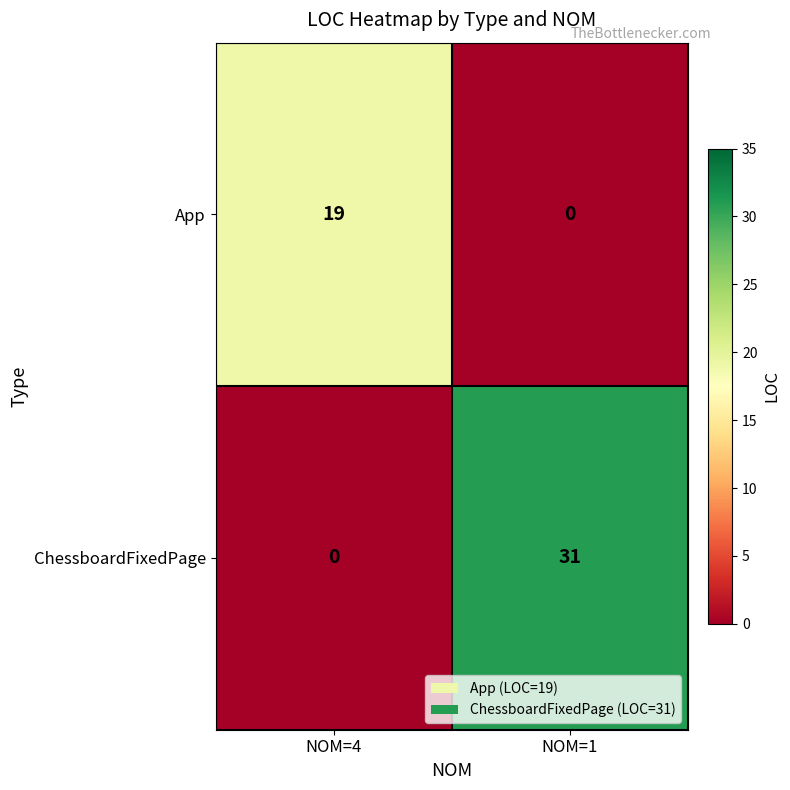

At which label is App closest to 9?

NOM=1